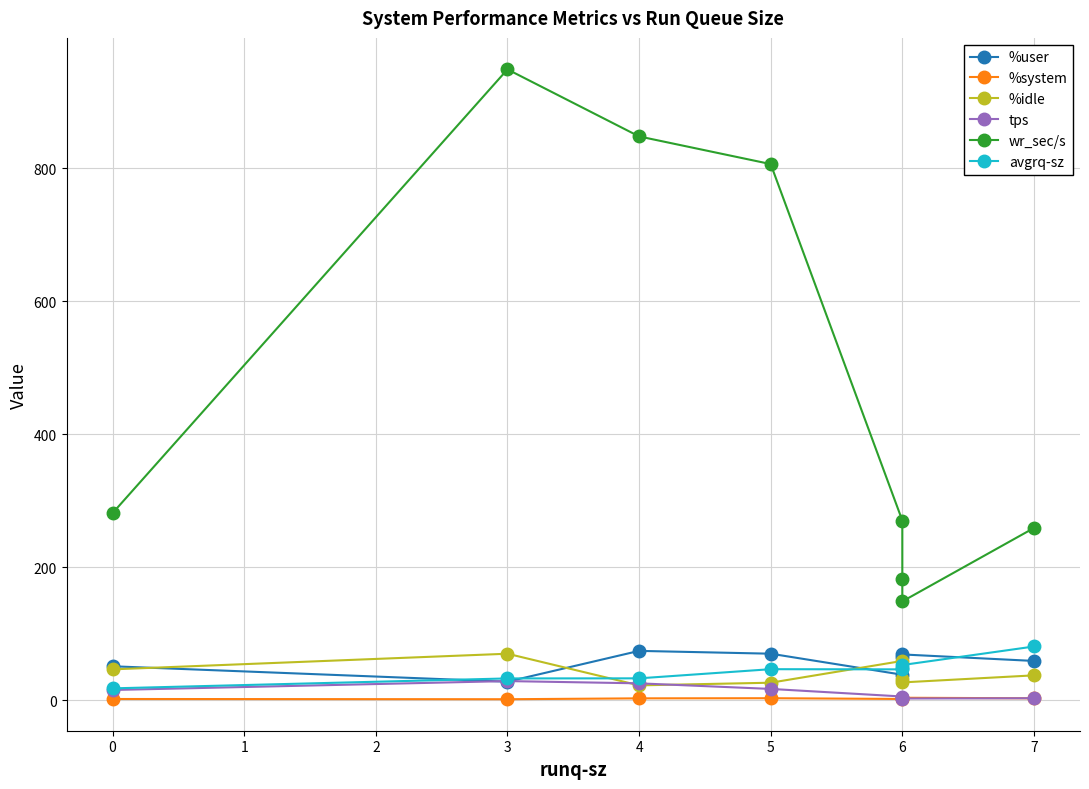

What is the value of the %system point at the 3rd from the left?

3.0